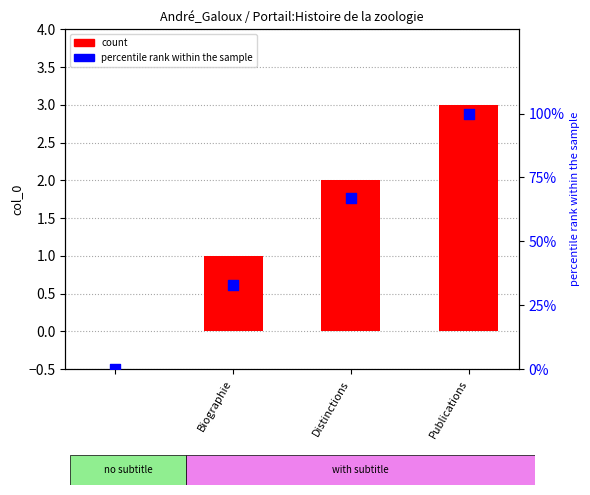

Which series contains the highest Y value?

percentile rank within the sample